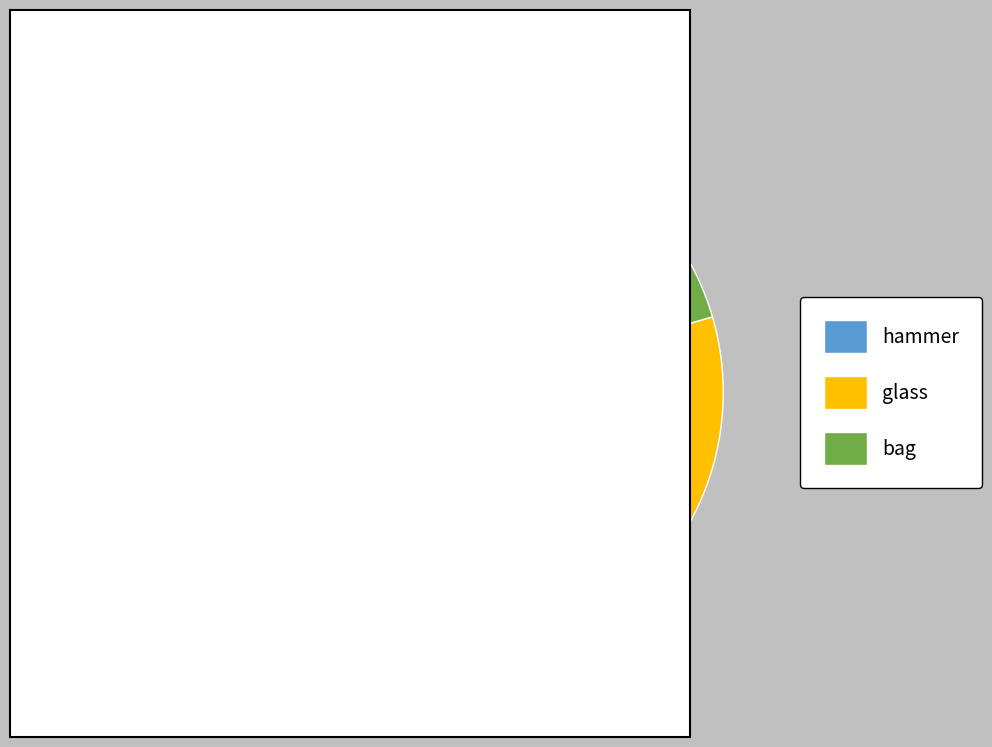

Is there any slice that represents more than half of the pie?

No